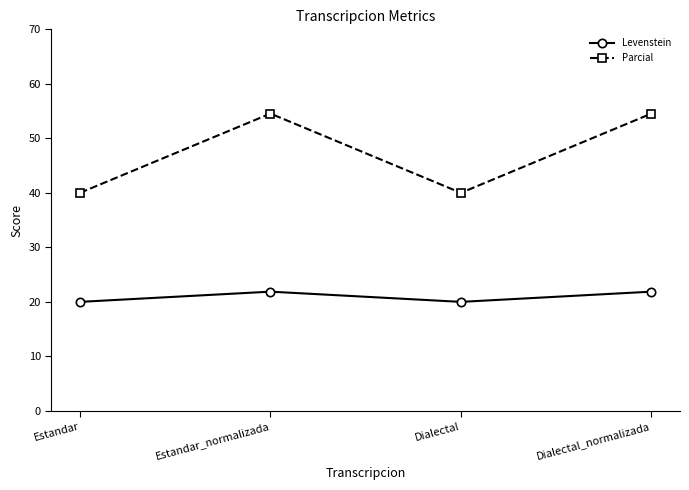

What is the approximate value of Levenstein at Estandar?

20.0